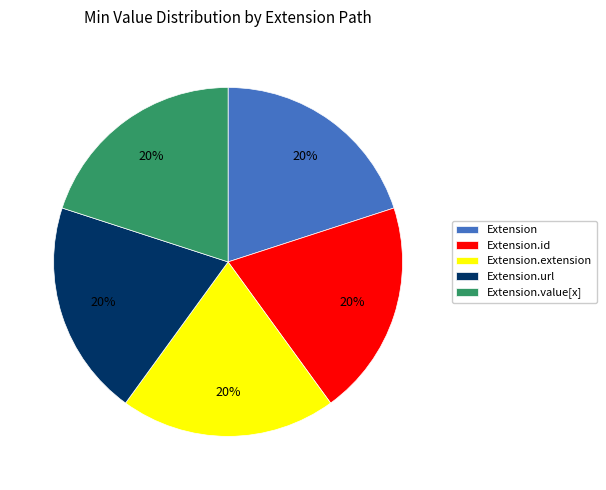

To the nearest percent, what percentage of the pie is Extension.id?

20%